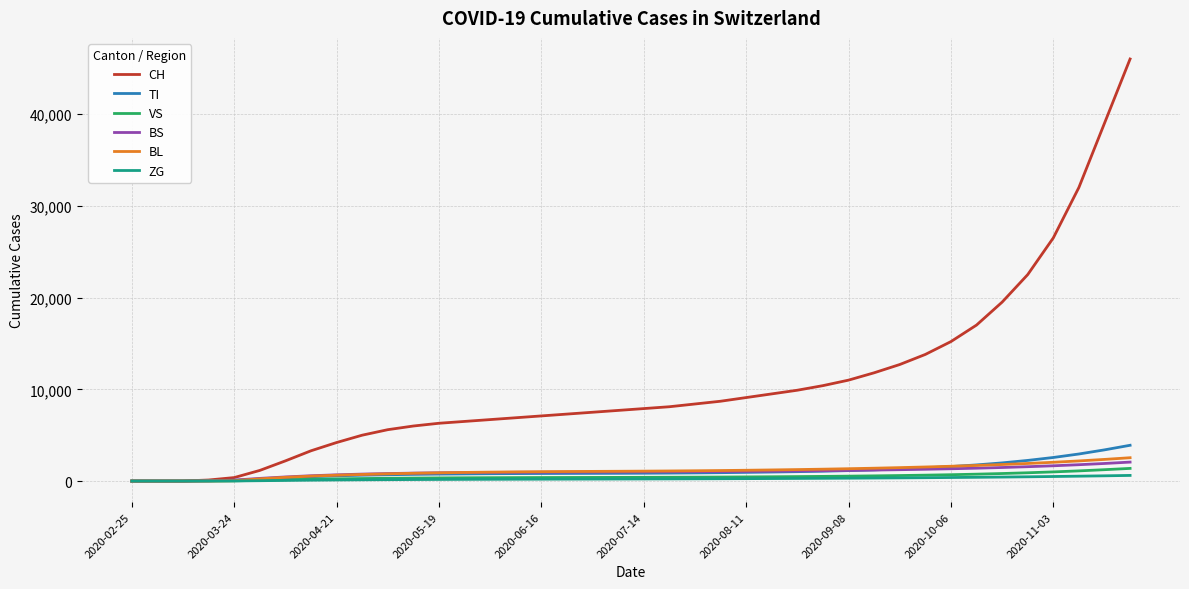

Which series has the largest total across all categories?

CH